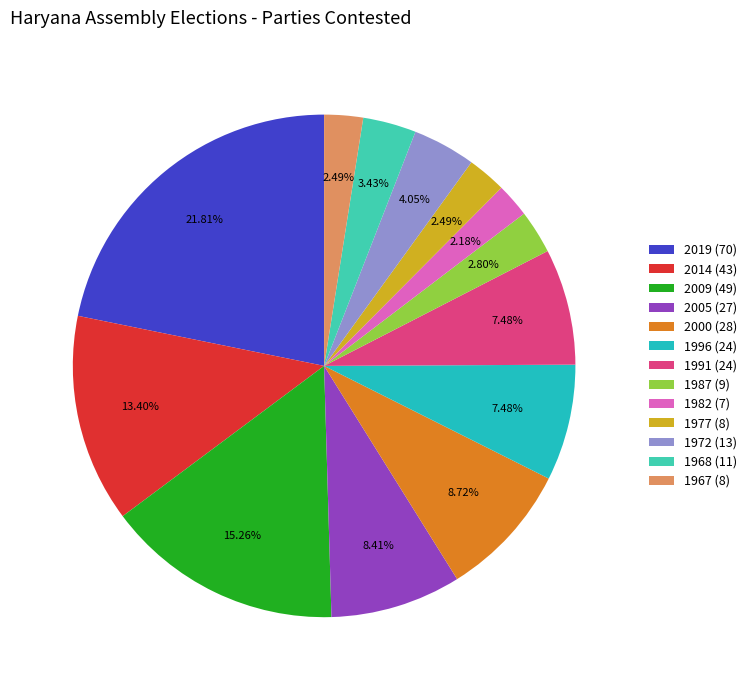

True or false: 2005 (27) accounts for 1% of the total.

False